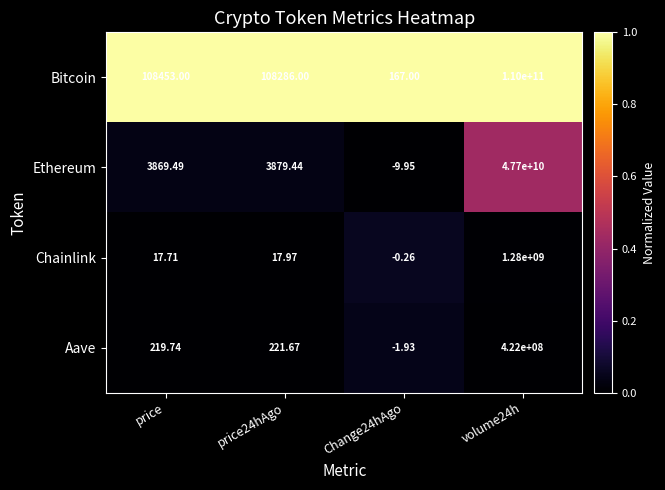

Which series has the largest total across all categories?

Bitcoin